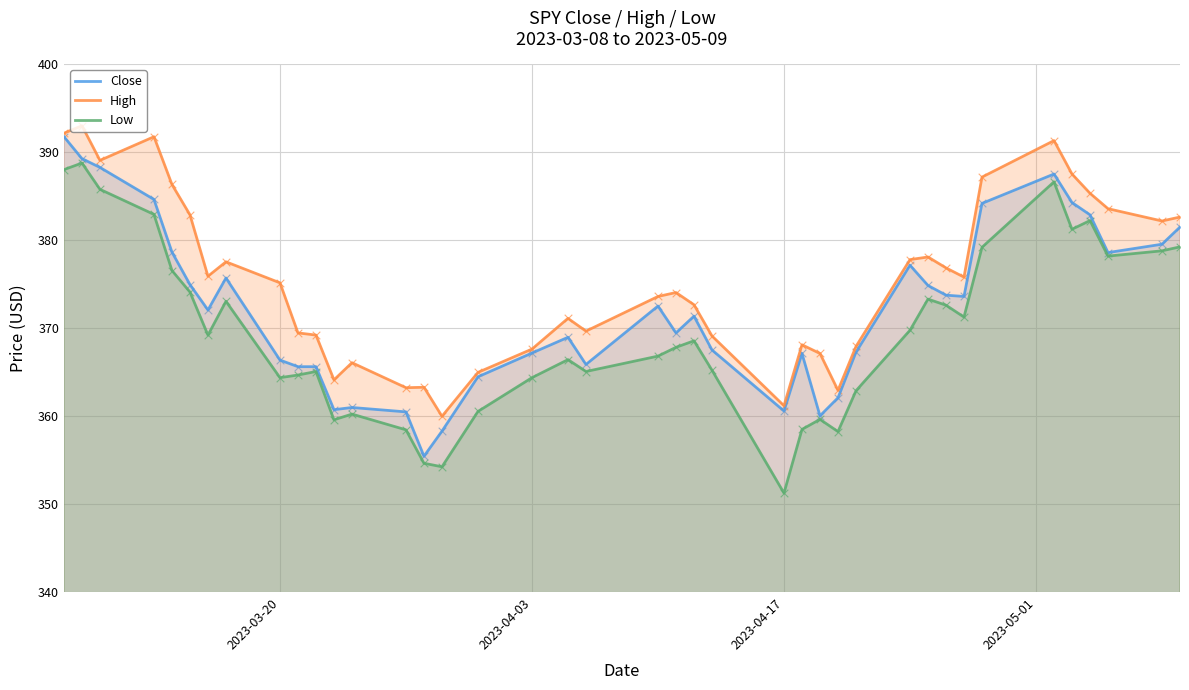

Which series has the largest total across all categories?

High